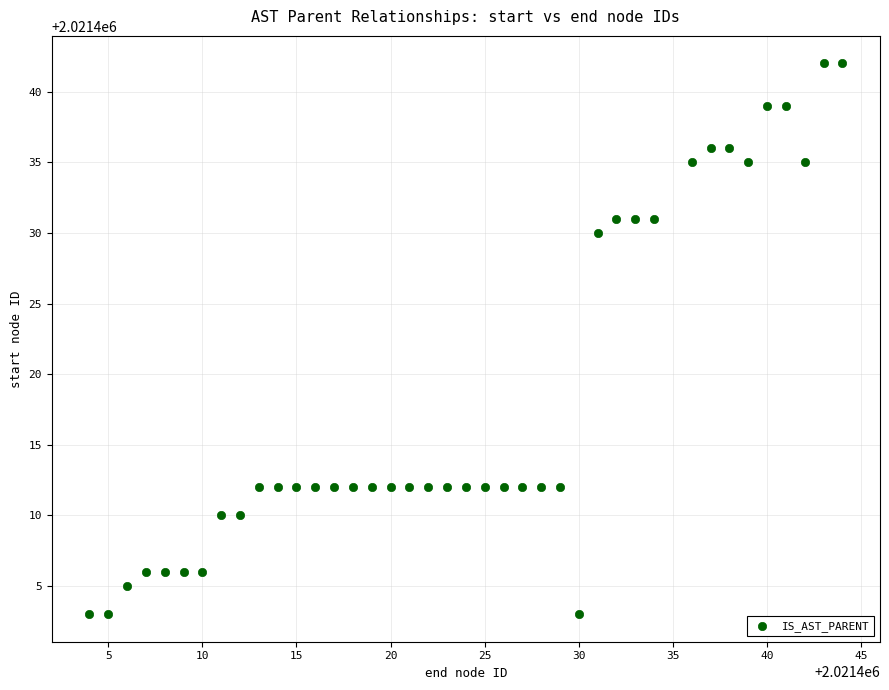

What is the range of Y values (max minus min)?

39